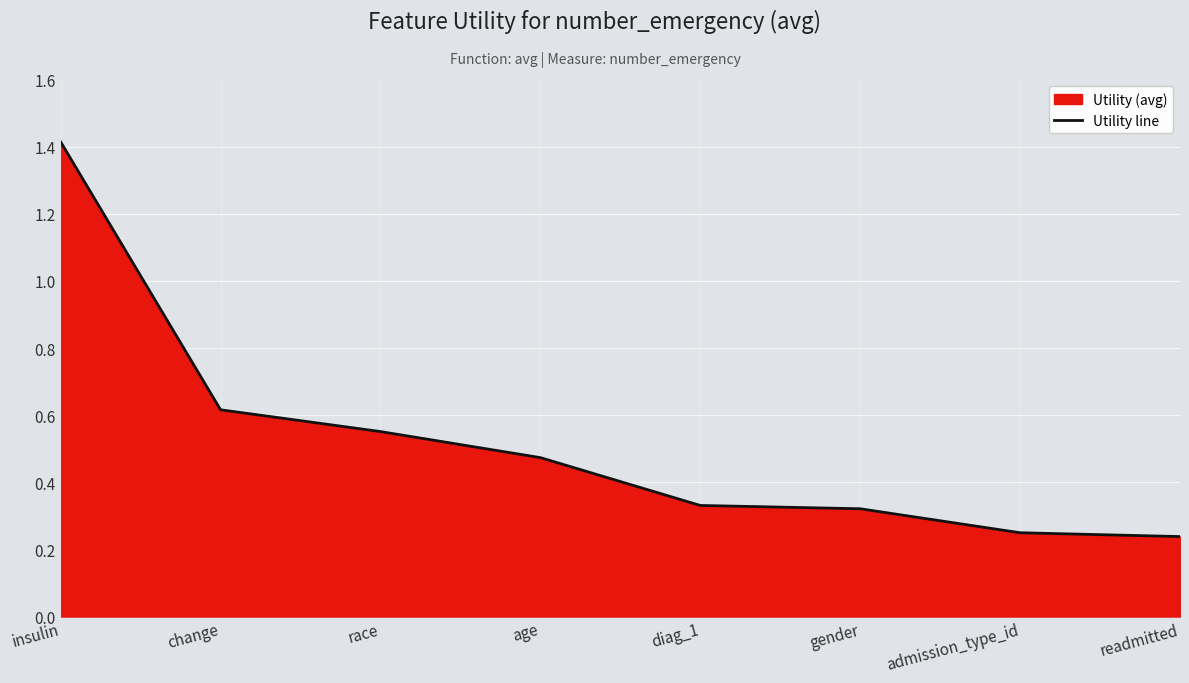

List the labels in order of value, smallest first.

readmitted, admission_type_id, gender, diag_1, age, race, change, insulin